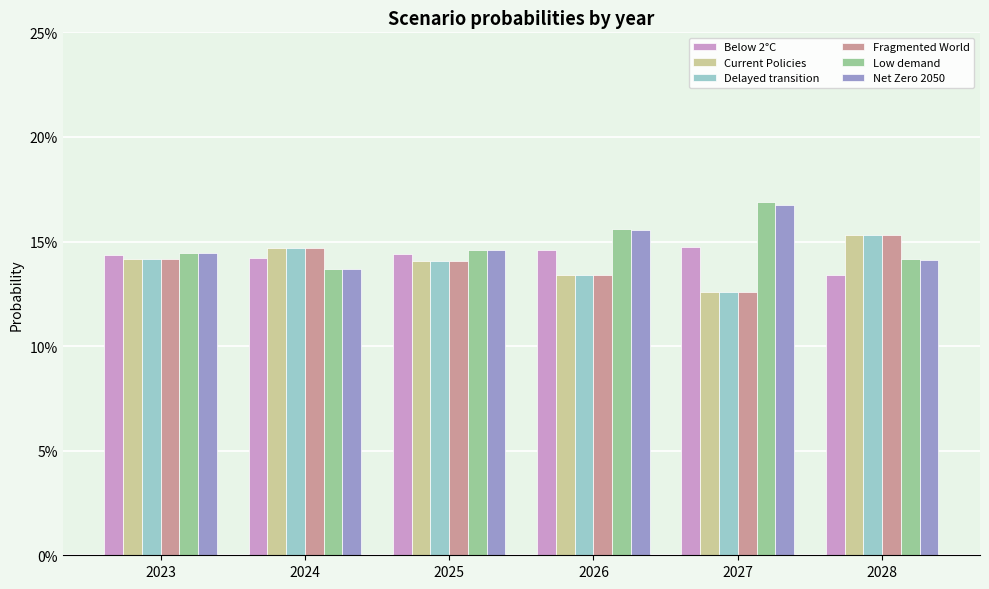

How many data points in Low demand are less than 14?

1